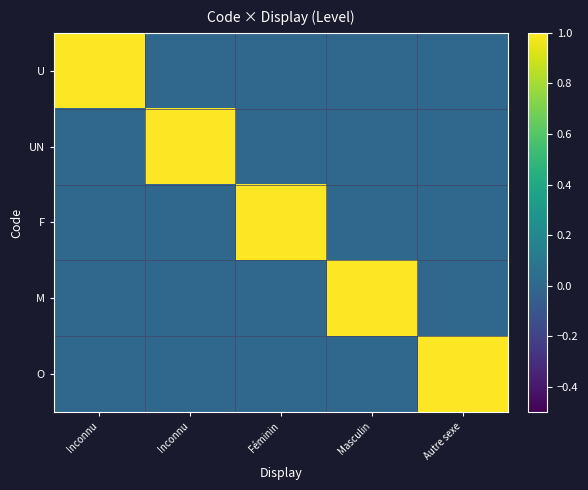

What is the total value across all series at Masculin?

1